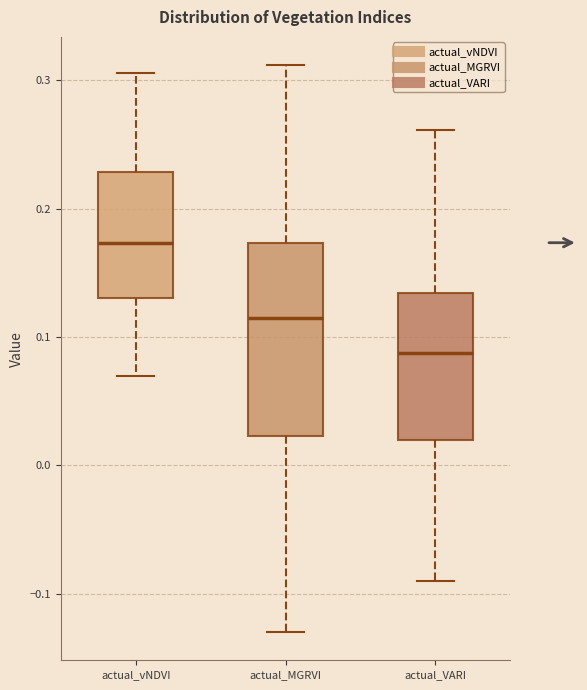

Which box's median line is the lowest?

actual_VARI